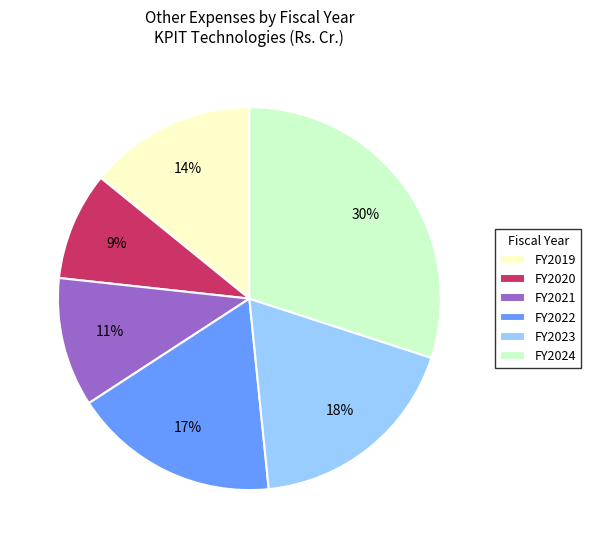

What percentage is the FY2020 slice, to the nearest percent?

9%